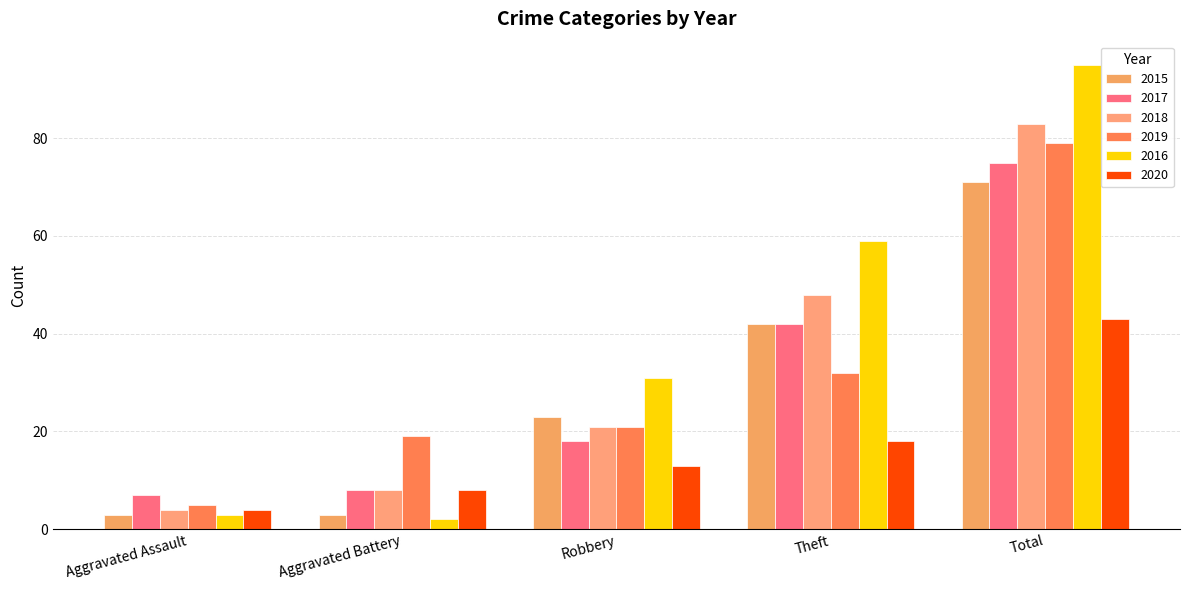

What is the label of the 5th bar from the right?

Aggravated Assault